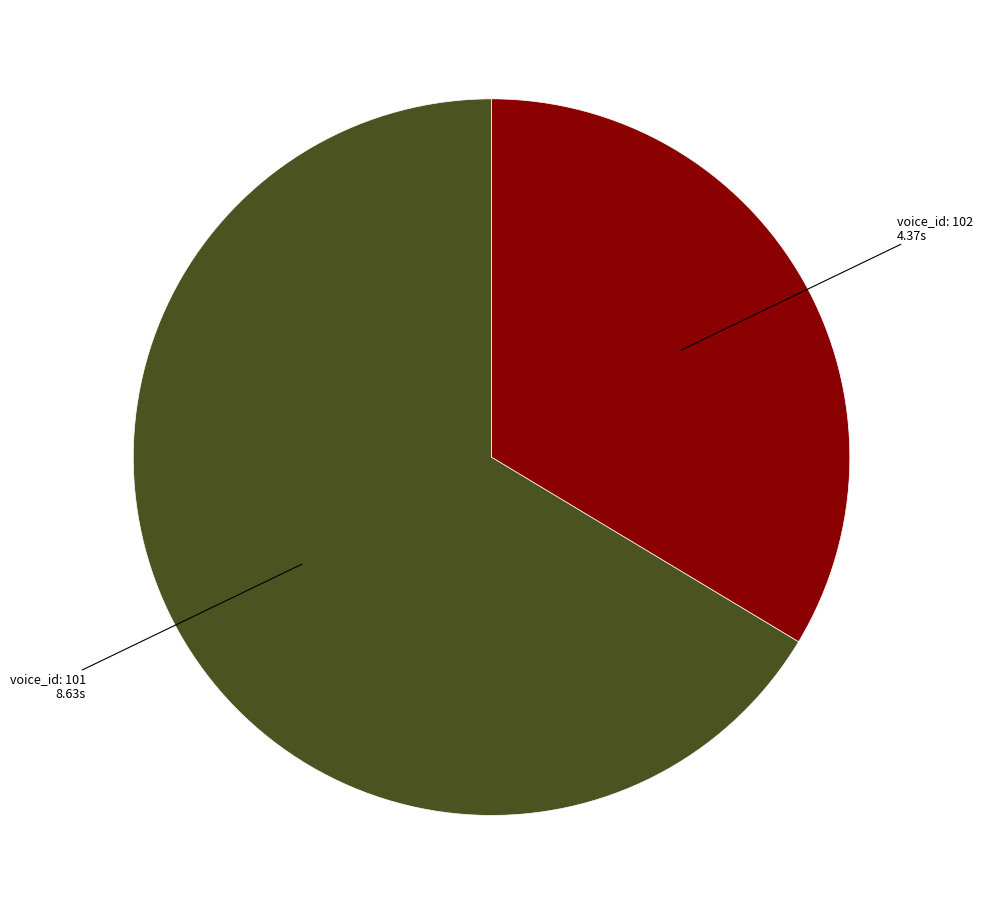

Count the number of slices in the pie.

2